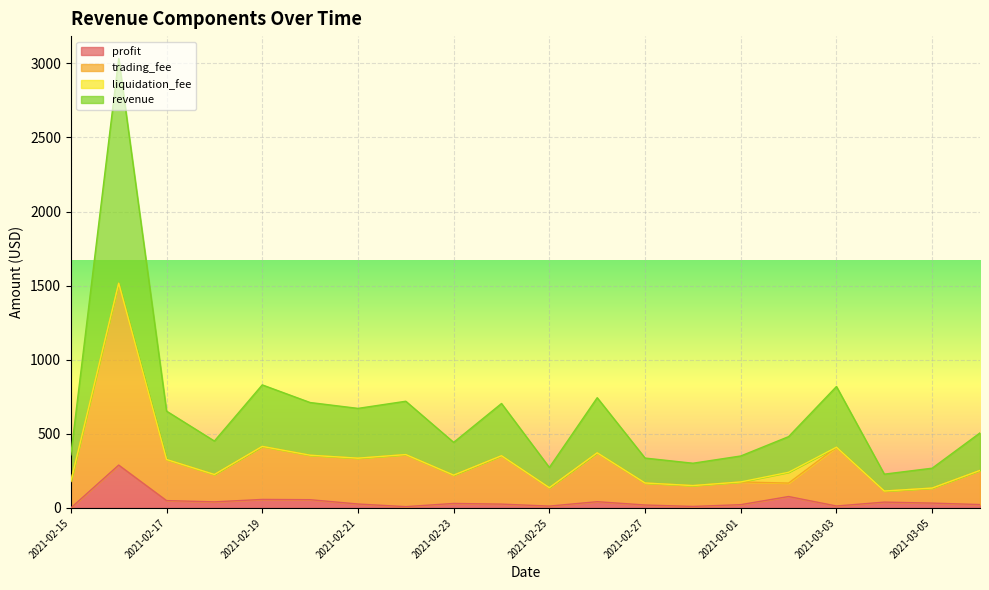

True or false: trading_fee and profit intersect in this chart.

False